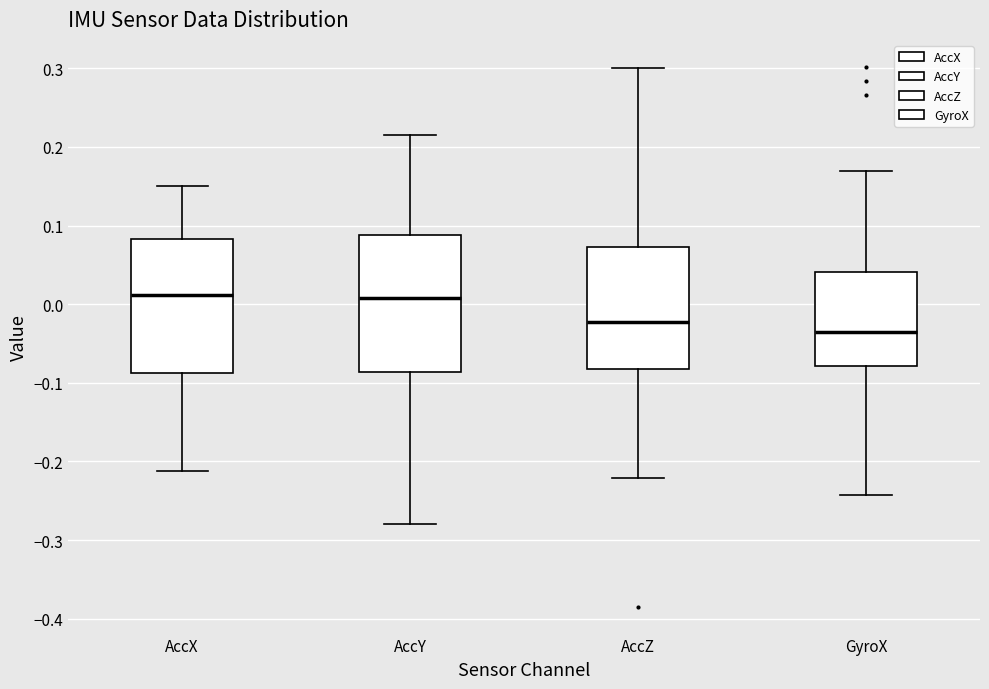

Reading left to right, transcribe this box plot: for each box, give where its median line is, the range the box spans, and where its two whiskers end, as read against the y-axis. The values are not printed on the chart, so give them approximately, as read against the axis.

AccX: median 0.01, box -0.09 to 0.08, whiskers -0.21 to 0.15
AccY: median 0.01, box -0.09 to 0.09, whiskers -0.28 to 0.22
AccZ: median -0.02, box -0.08 to 0.07, whiskers -0.22 to 0.30
GyroX: median -0.03, box -0.08 to 0.04, whiskers -0.24 to 0.17